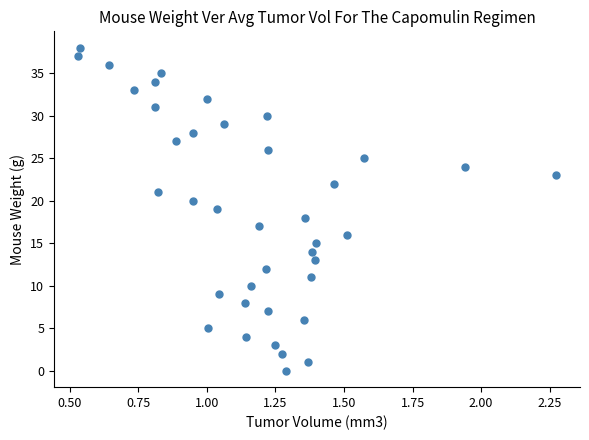

What is the range of Y values (max minus min)?

38